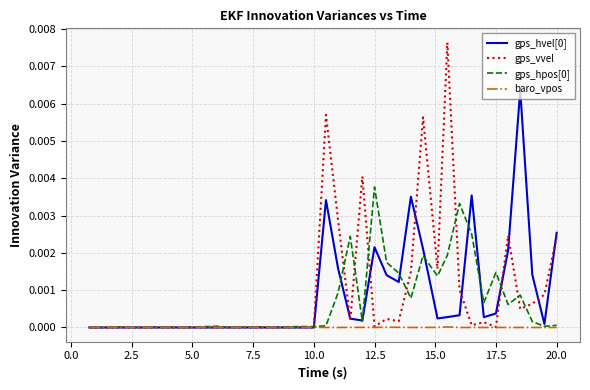

Which series has the widest spread of values?

gps_vvel